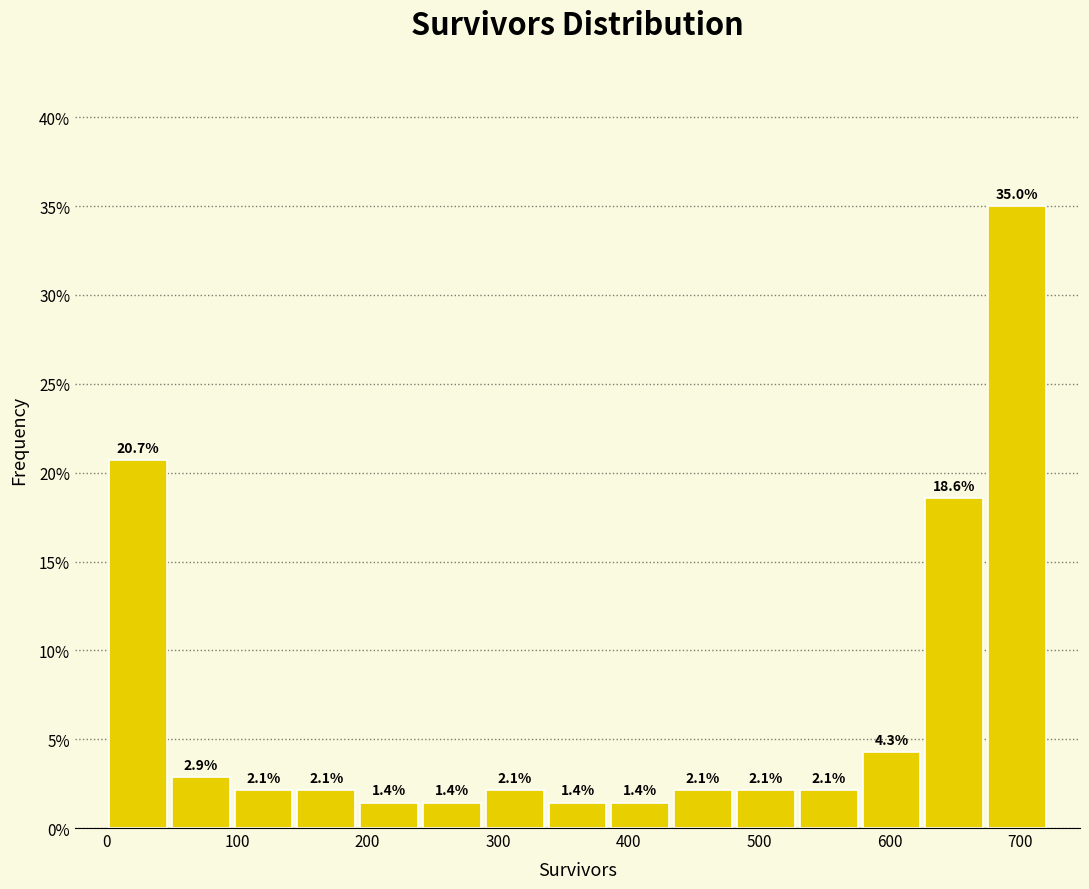

What is the height of the bar covering 430 to 480 on the x-axis? The bar edges are not printed on the chart, so give them approximately, as read against the axis.

2.1